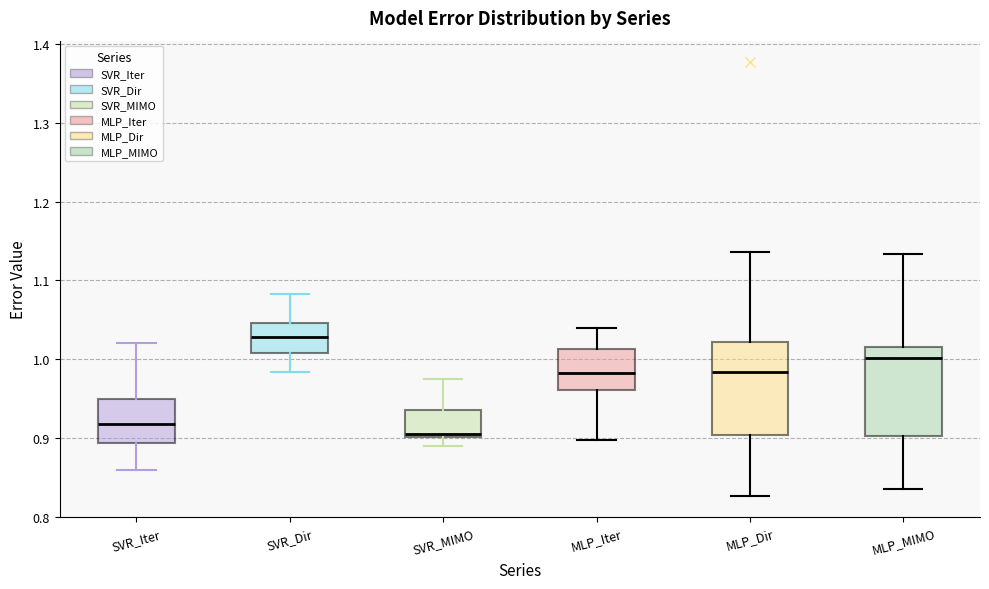

Reading left to right, transcribe this box plot: for each box, give where its median line is, the range the box spans, and where its two whiskers end, as read against the y-axis. The values are not printed on the chart, so give them approximately, as read against the axis.

SVR_Iter: median 0.92, box 0.89 to 0.95, whiskers 0.86 to 1.02
SVR_Dir: median 1.03, box 1.01 to 1.05, whiskers 0.98 to 1.08
SVR_MIMO: median 0.91, box 0.90 to 0.94, whiskers 0.89 to 0.97
MLP_Iter: median 0.98, box 0.96 to 1.01, whiskers 0.90 to 1.04
MLP_Dir: median 0.98, box 0.90 to 1.02, whiskers 0.83 to 1.14
MLP_MIMO: median 1.00, box 0.90 to 1.02, whiskers 0.84 to 1.13